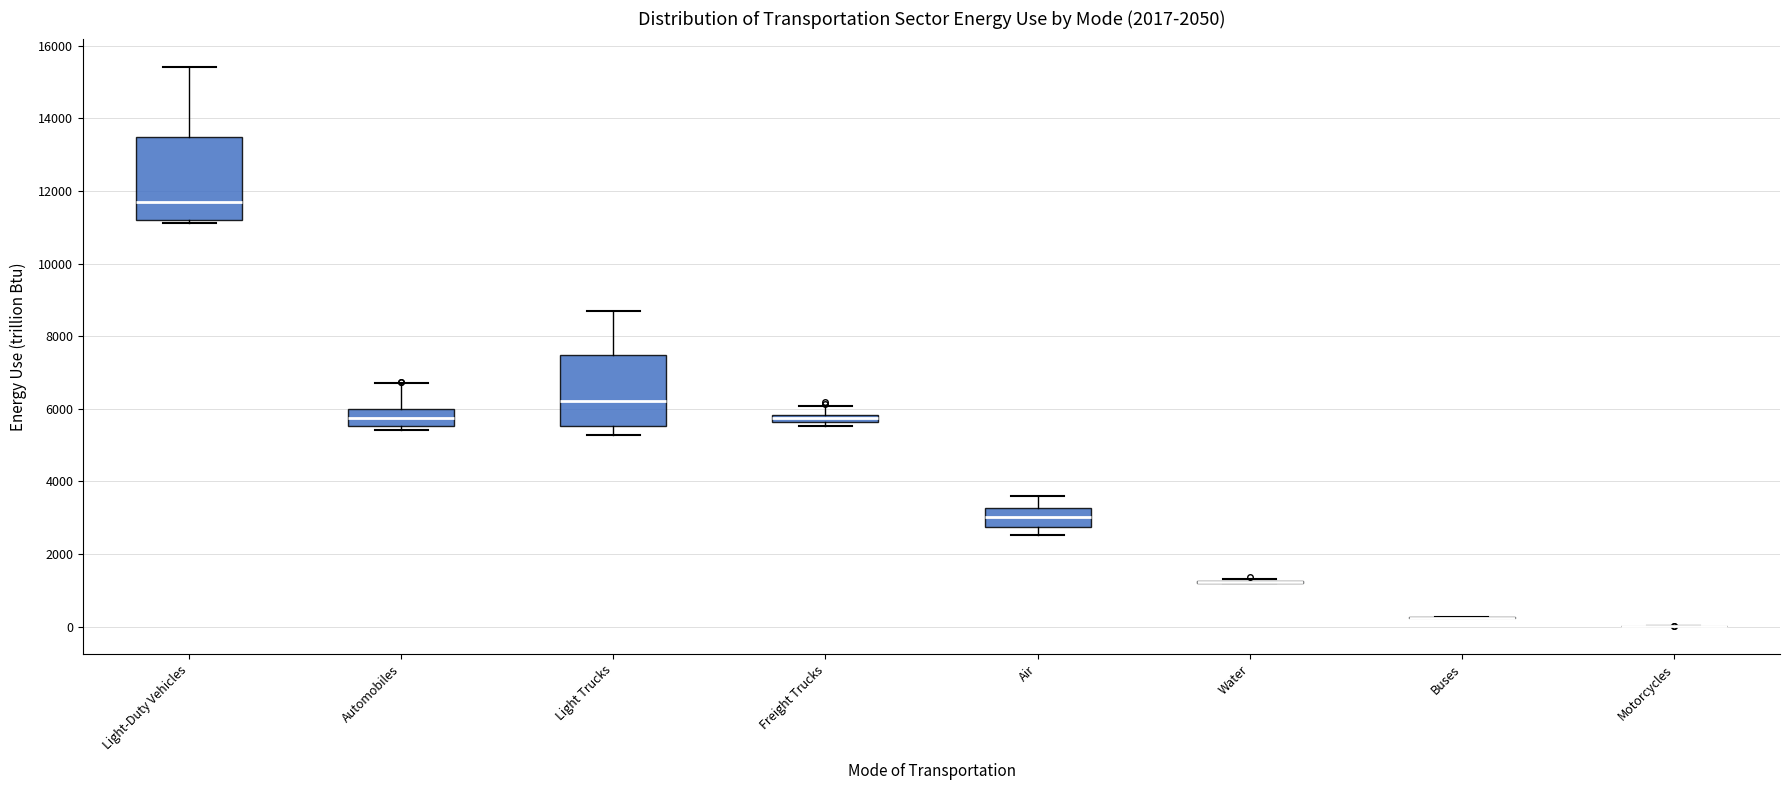

Where is the lower edge of the box for Freight Trucks on the y-axis? The values are not printed on the chart, so give them approximately, as read against the axis.

5600